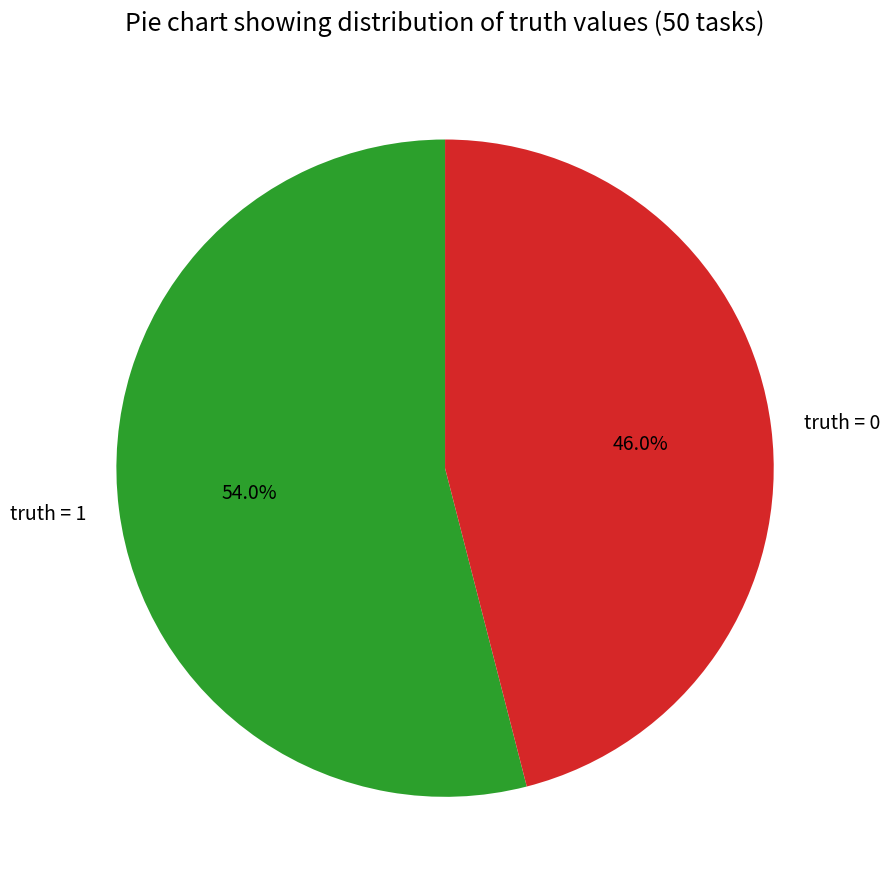

Between truth = 0 and truth = 1, which is larger?

truth = 1